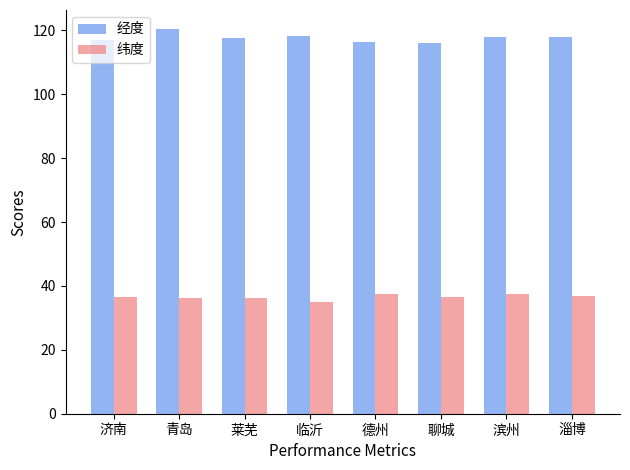

List the series in order of their peak value, highest first.

经度, 纬度